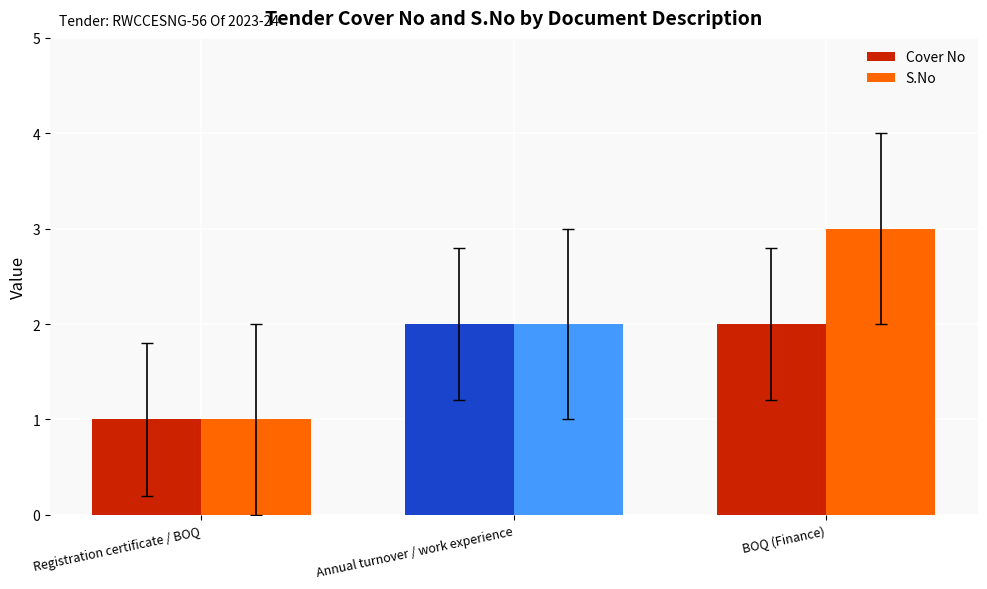

Does the chart contain any negative values?

No